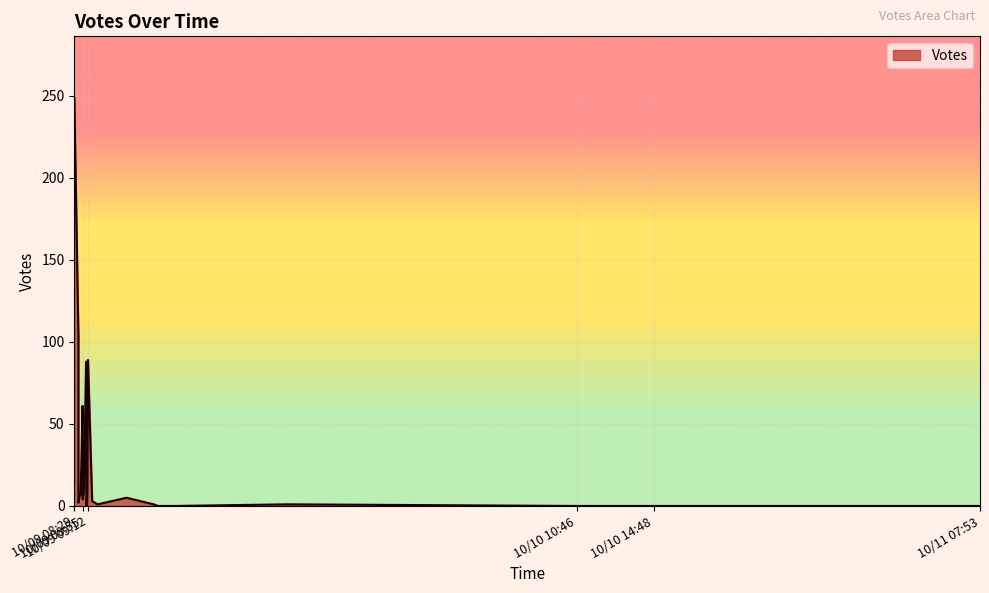

How many lines are shown in the chart?

1